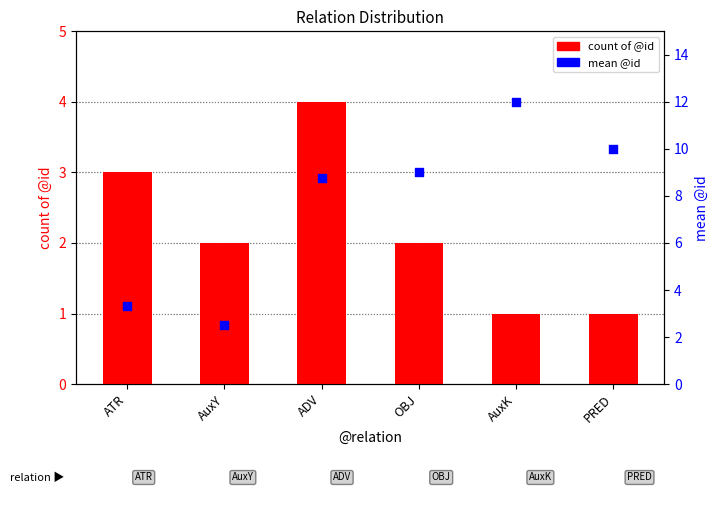

Which series reaches the minimum Y coordinate?

count of @id